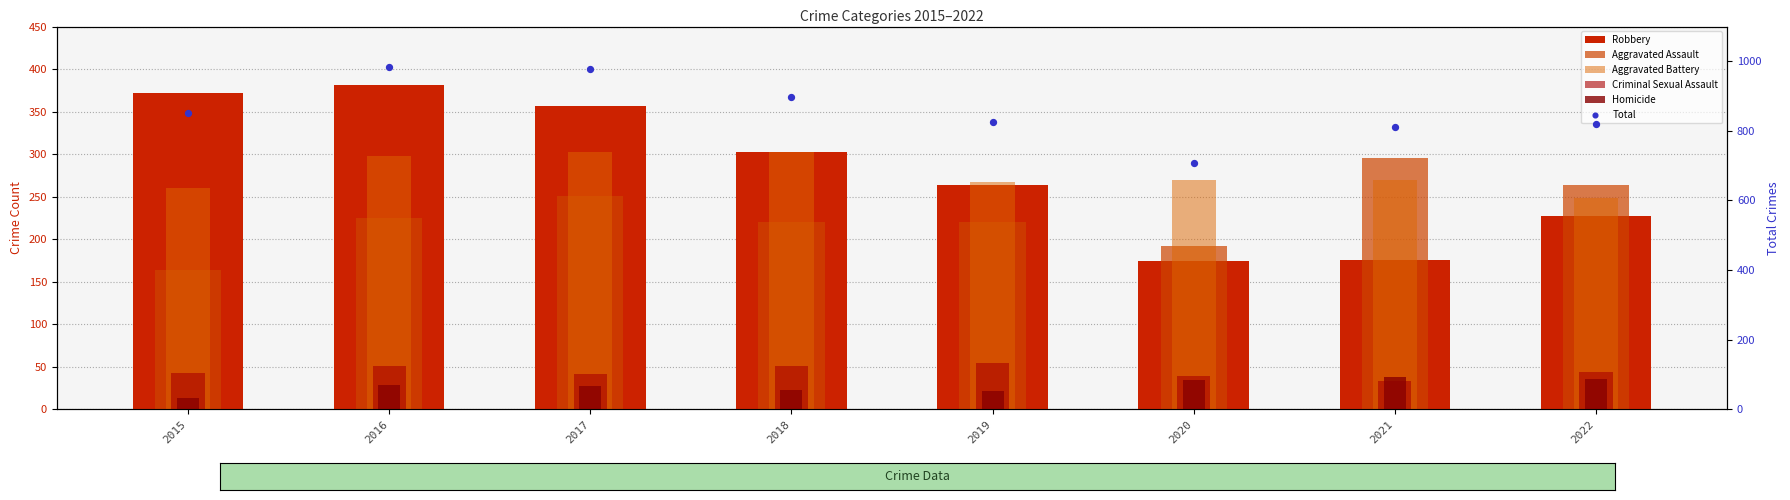

At which category is the sum across all series the highest?

2016